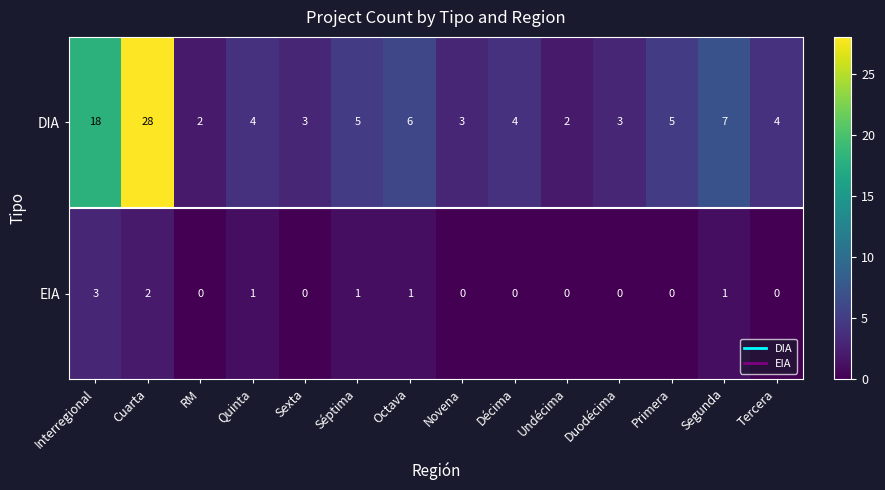

What is the greatest value displayed?

28